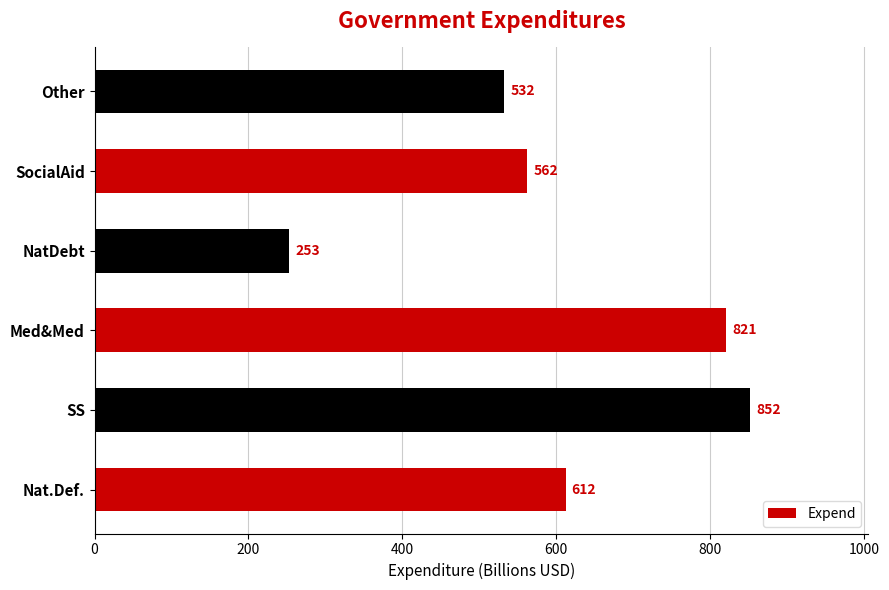

What is the difference between the maximum and minimum values?

599